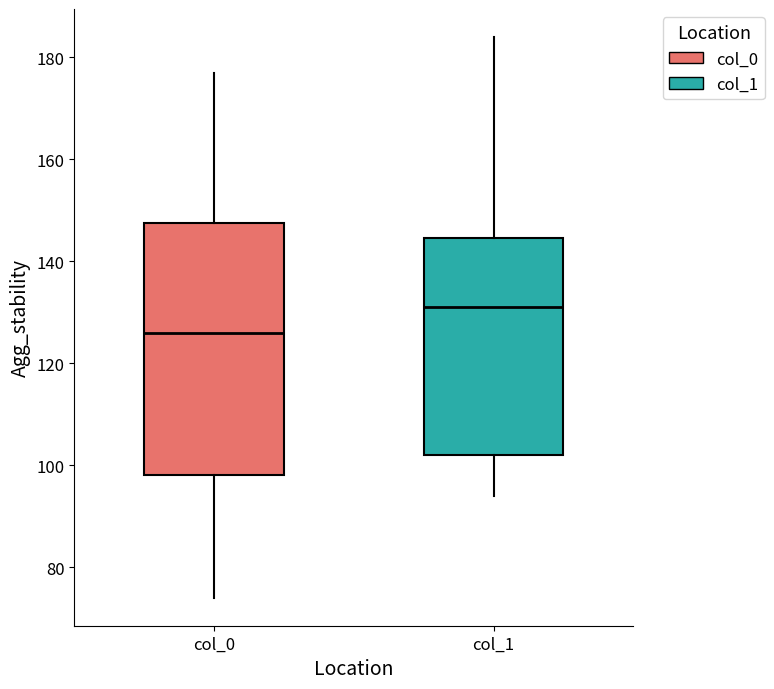

Reading left to right, read every box against the y-axis: the position of its median line, the range the box covers, and the ends of its whiskers. The values are not printed on the chart, so give them approximately, as read against the axis.

col_0: median 126, box 98 to 148, whiskers 74 to 178
col_1: median 132, box 102 to 144, whiskers 94 to 184